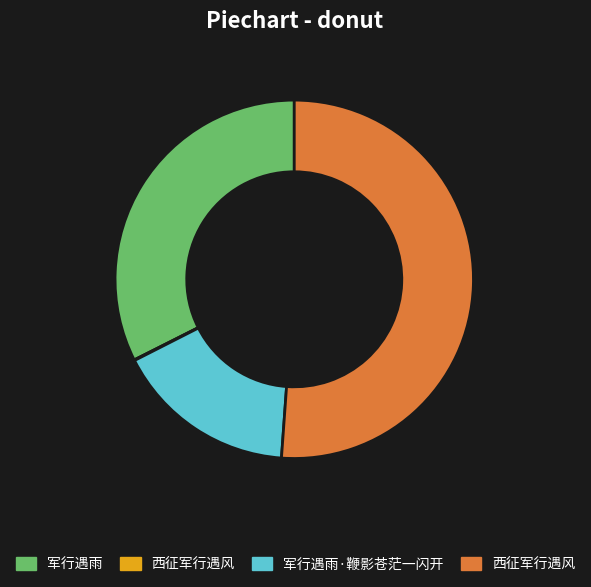

Is there a majority slice in this chart?

Yes